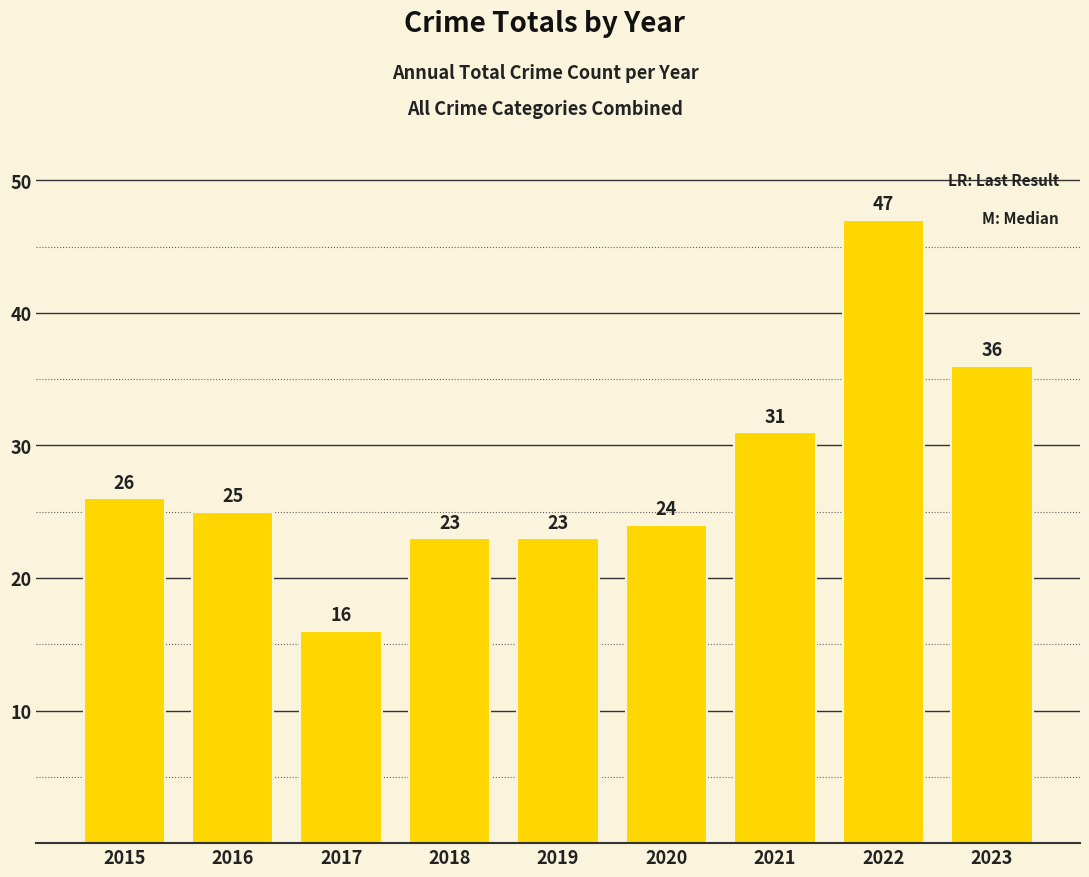

What is the value of the 1st bar from the left?

26